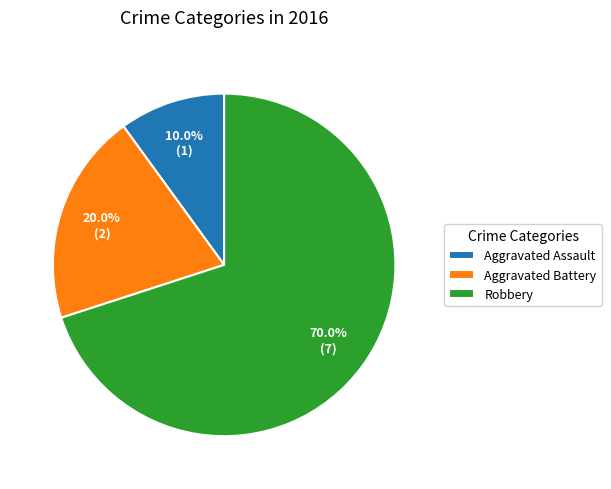

What is the ratio of the value at Aggravated Assault to the value at Aggravated Battery?

0.5